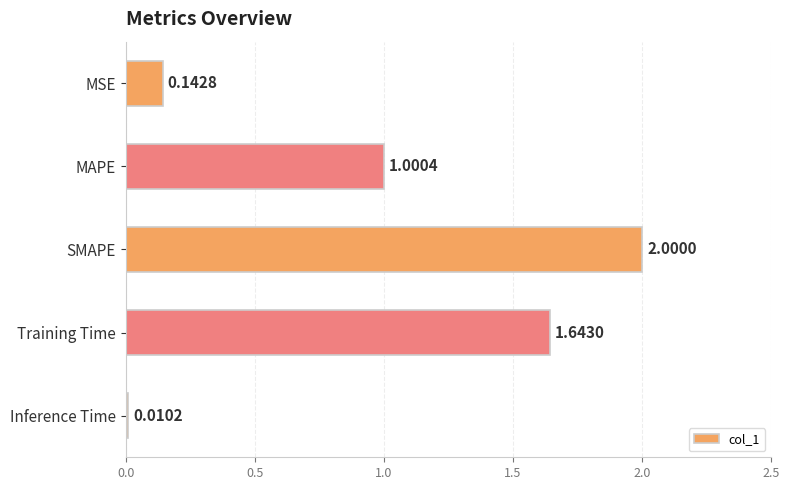

Rank the categories by value from lowest to highest.

Inference Time, MSE, MAPE, Training Time, SMAPE